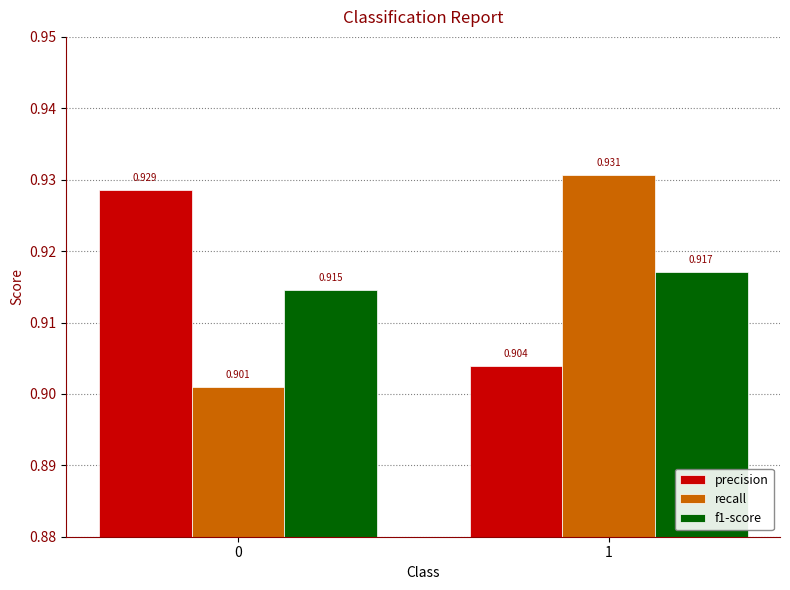

At which category is the sum across all series the highest?

1